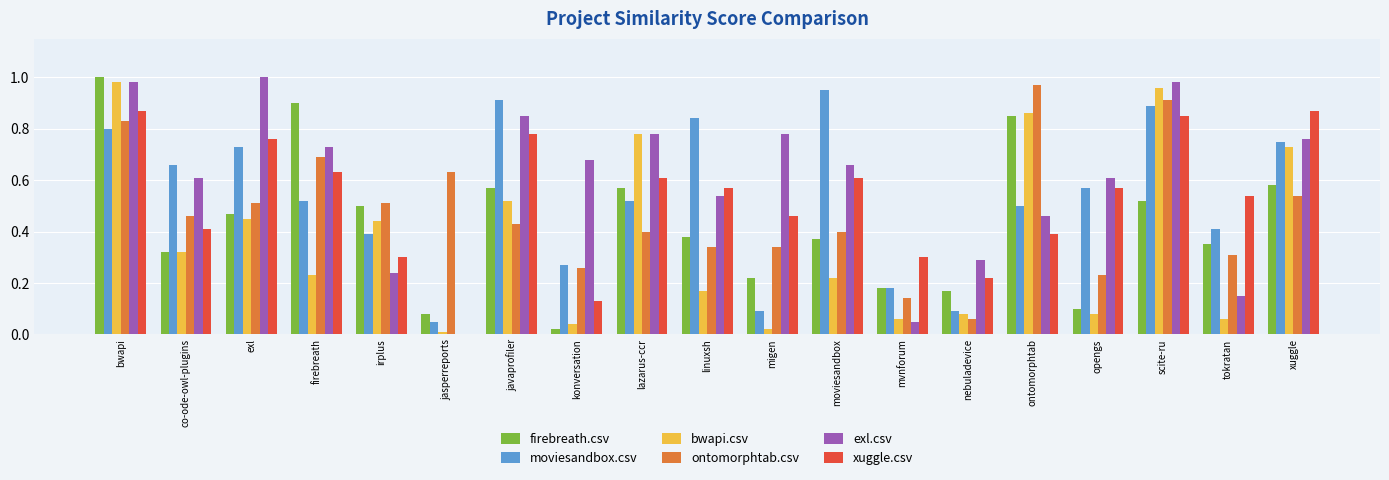

Is it true that ontomorphtab.csv equals 0.7 at firebreath?

True